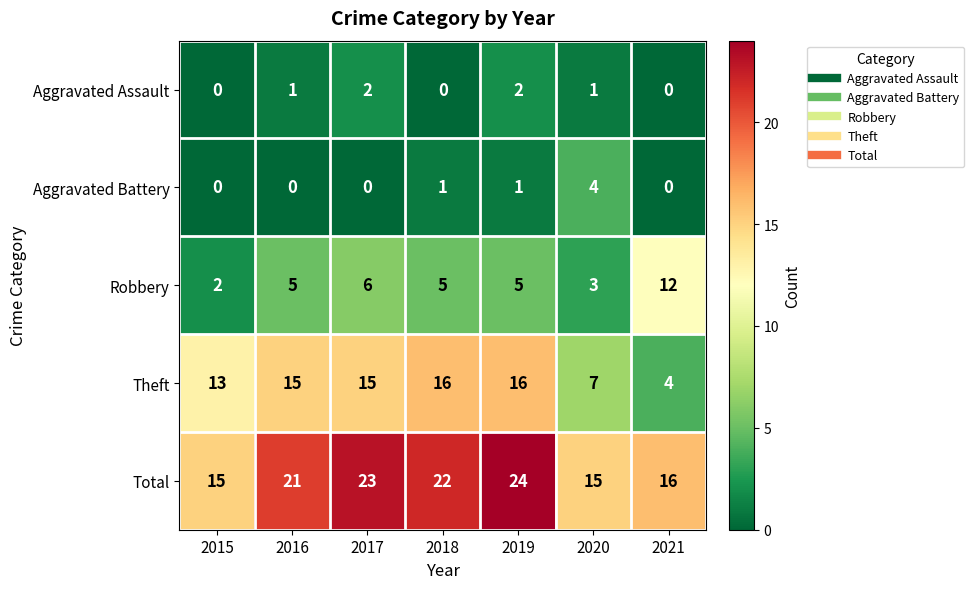

How many series are shown in this chart?

5